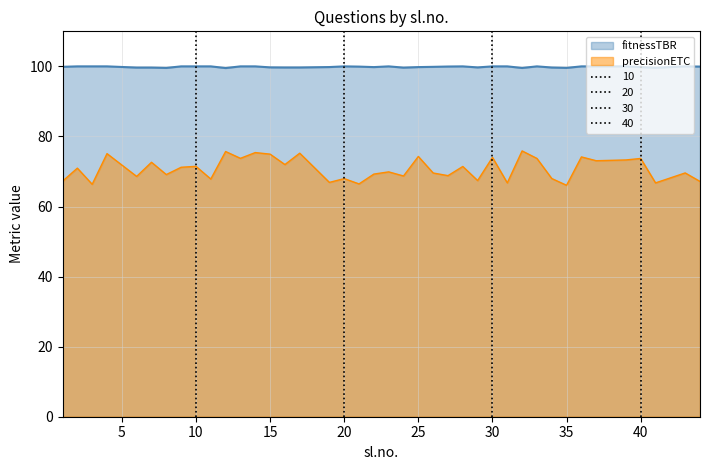

What are all the series names shown in the legend?

fitnessTBR, precisionETC